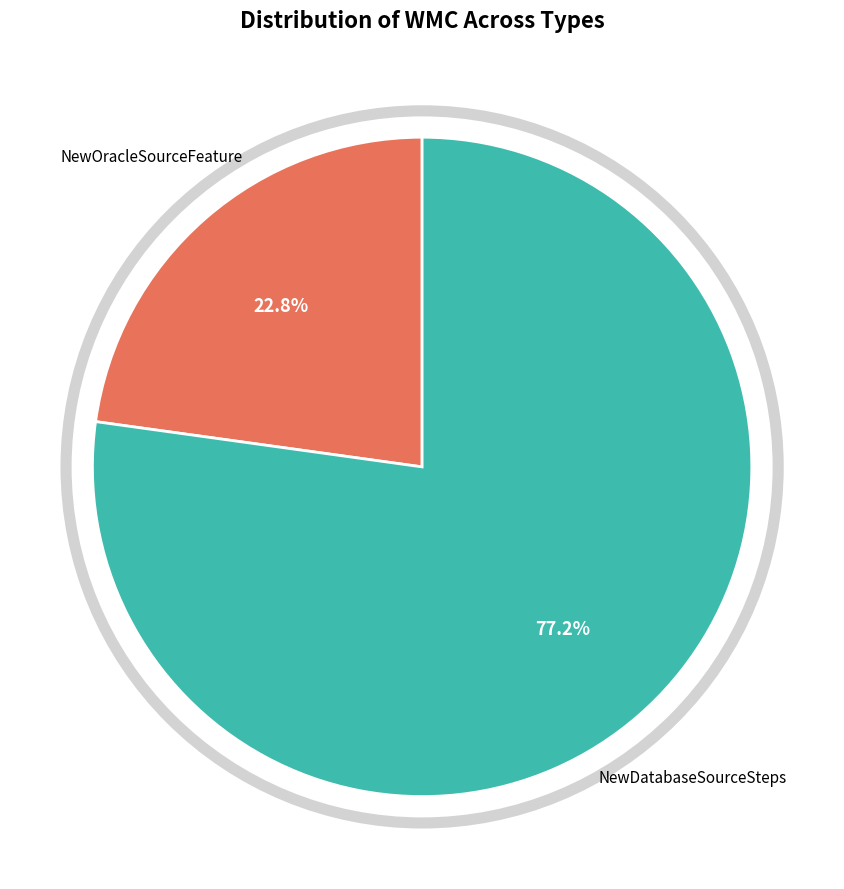

What percentage is the NewOracleSourceFeature slice, to the nearest percent?

23%